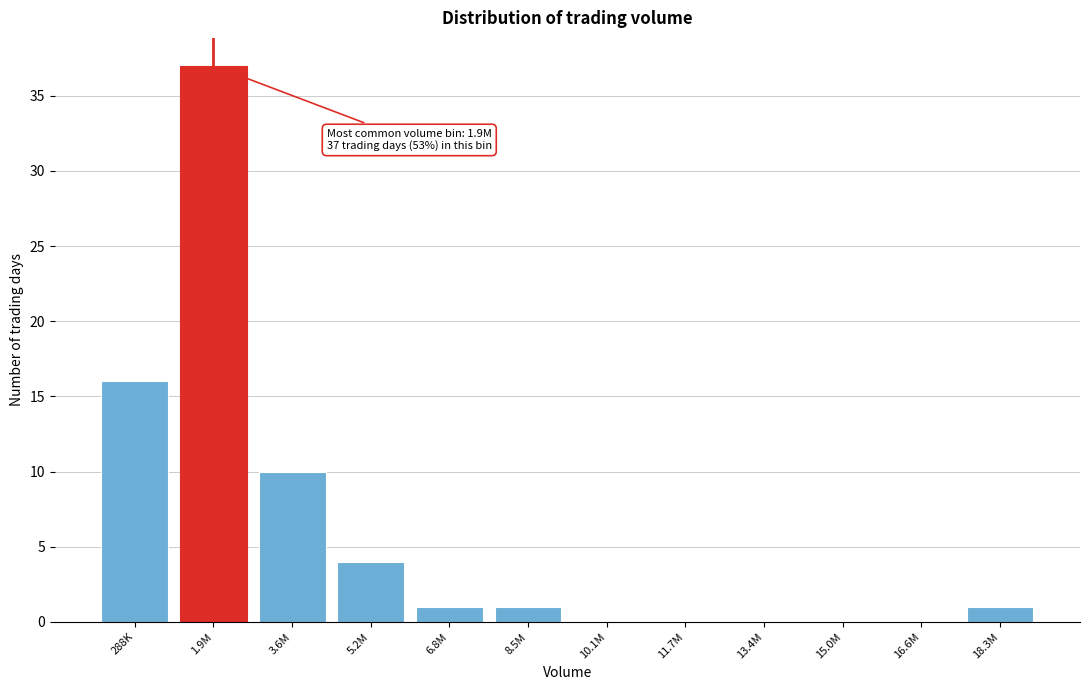

Reading left to right, transcribe all the data shown in this chart.

288K=16	1.9M=37	3.6M=10	5.2M=4	6.8M=1	8.5M=1	10.1M=0	11.7M=0	13.4M=0	15.0M=0	16.6M=0	18.3M=1